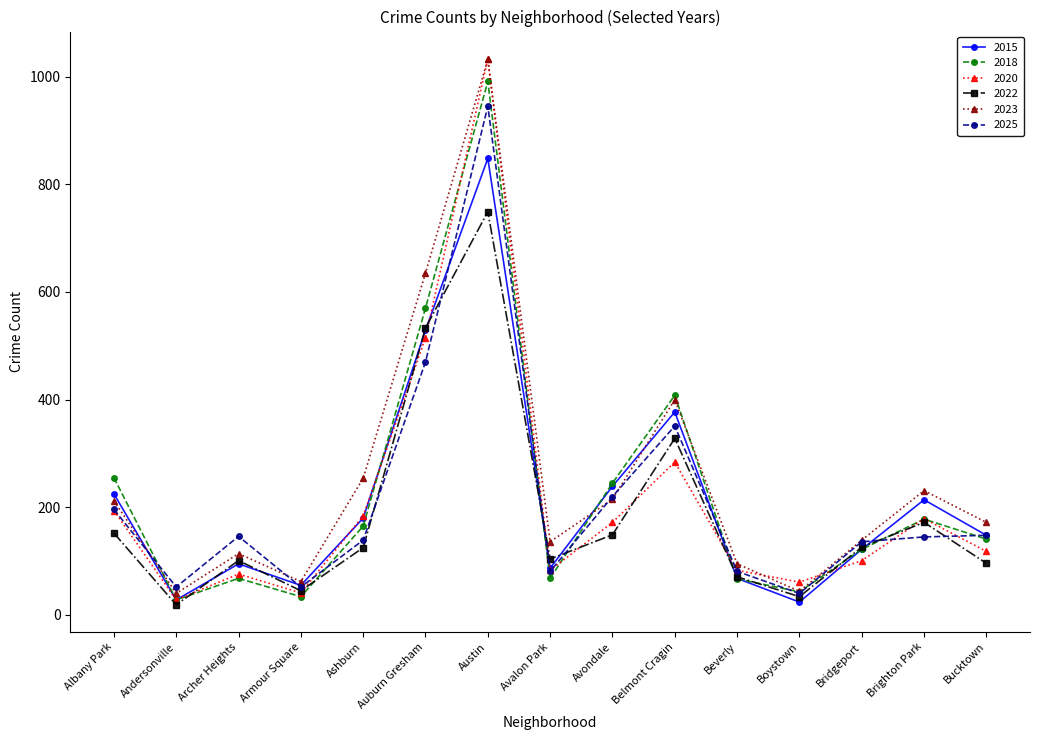

What is the average value of the 2025 series?

213